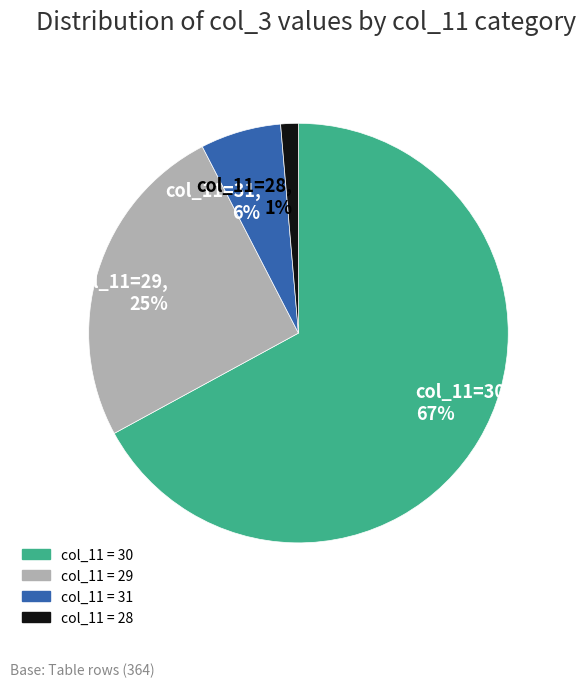

How many segments does this pie chart have?

4